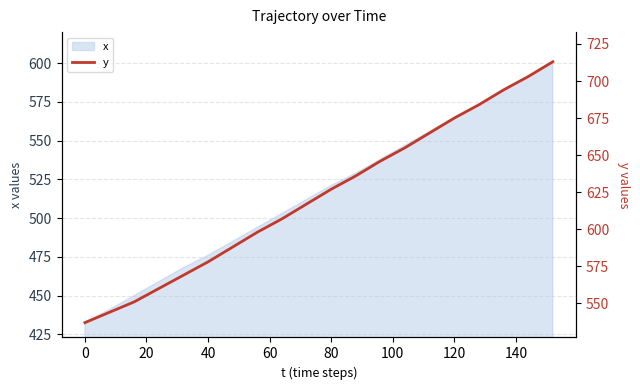

True or false: x has a value of 151 at 0.

False